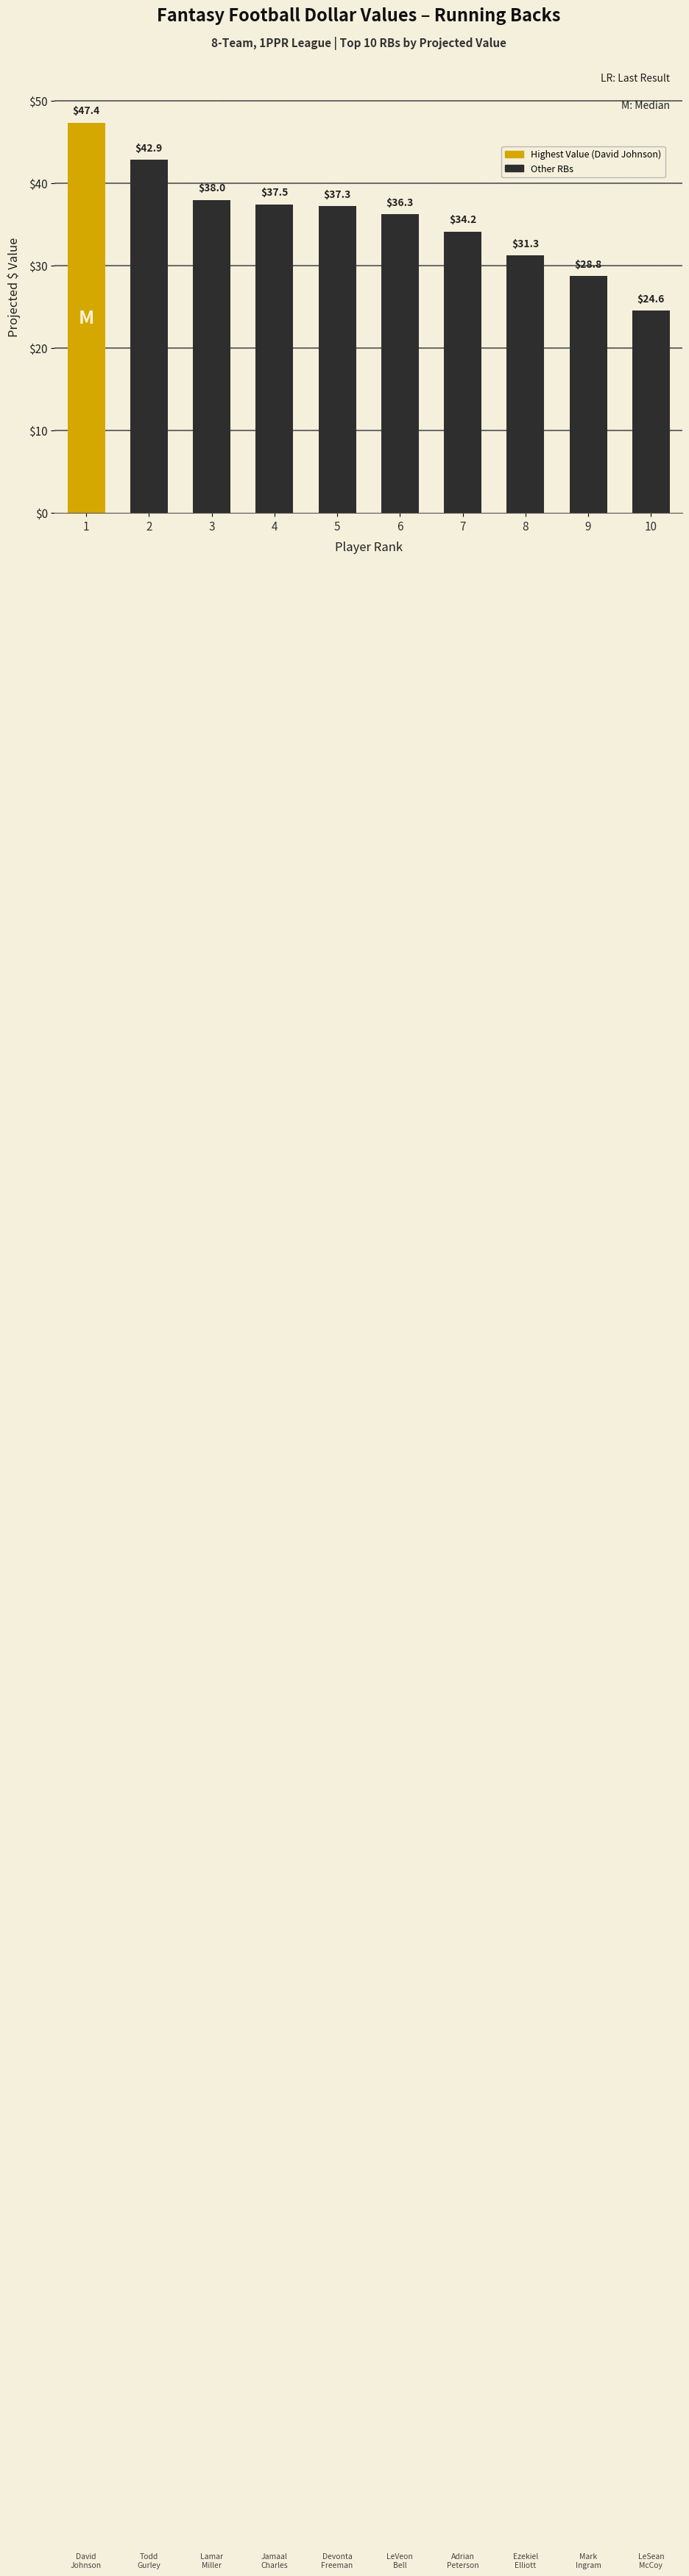

At which category does the chart reach its minimum across all series?

10